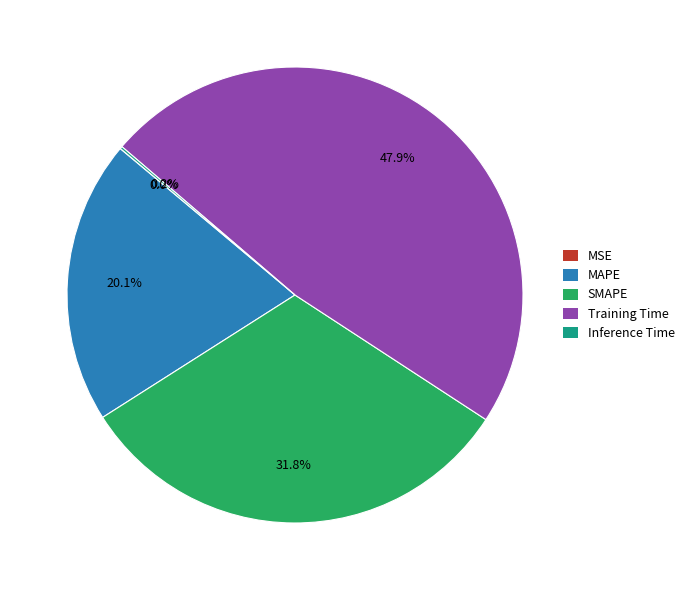

Combined, what portion of the pie is SMAPE and MAPE?

51.9%